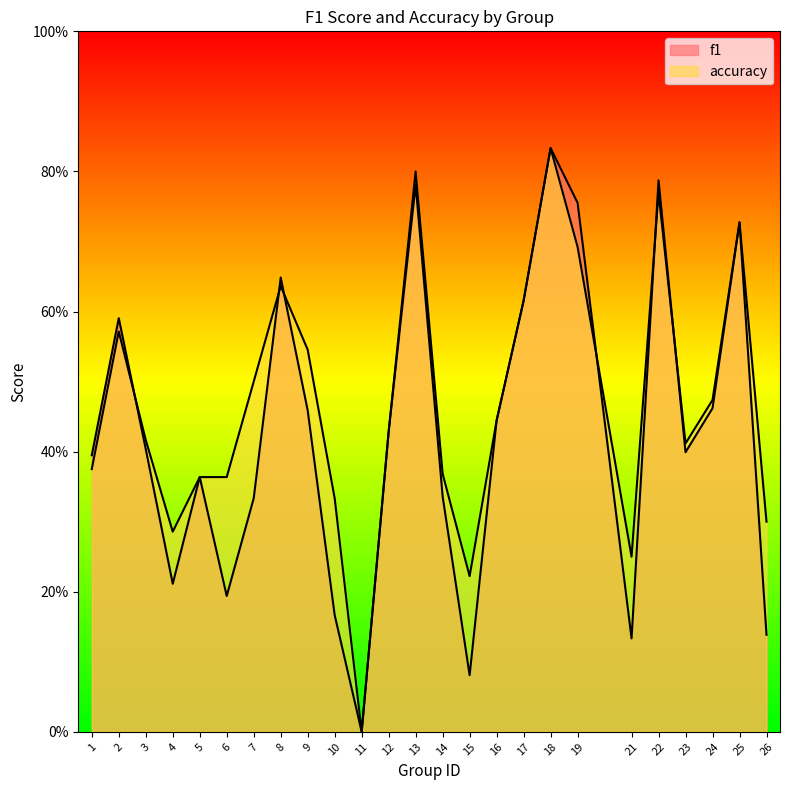

What is the difference between the maximum and minimum values in the f1 series?

0.8